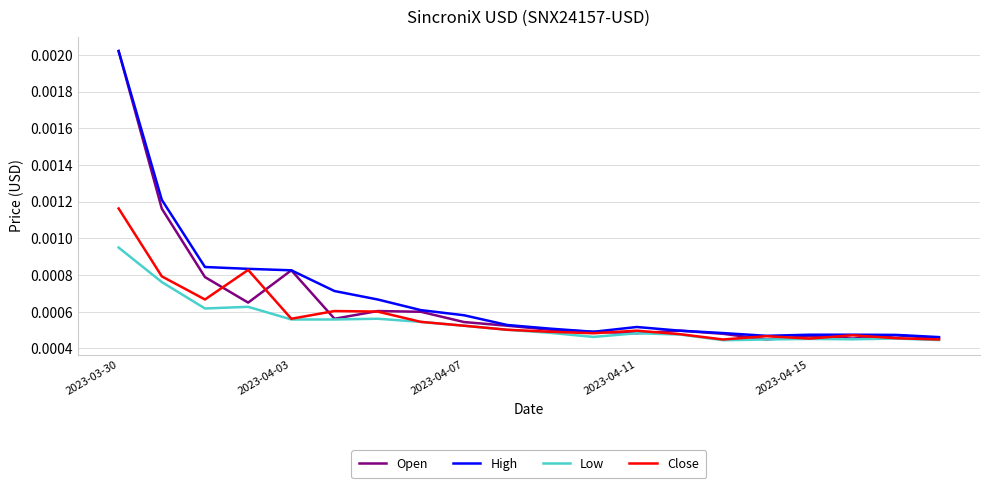

Does the chart display data point markers on the line(s)?

No